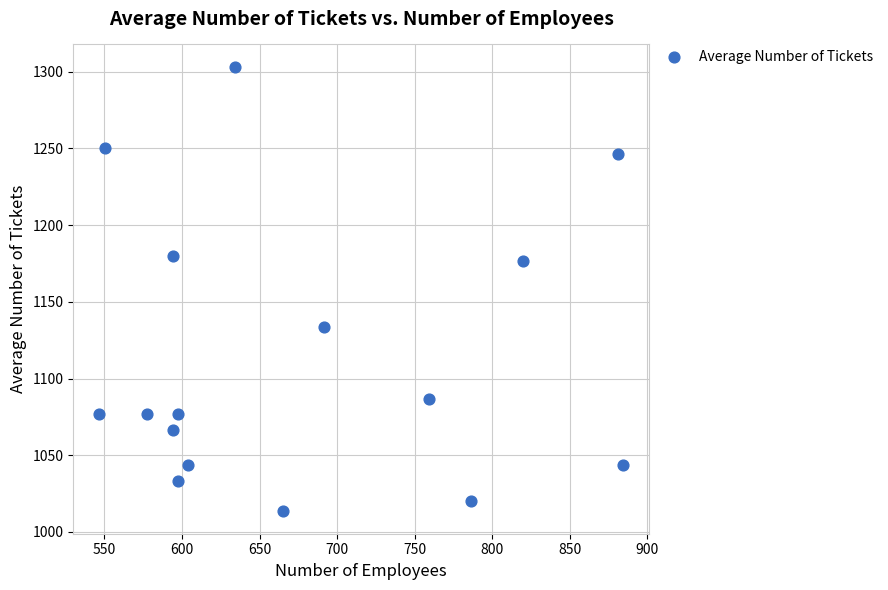

What Y value in the scatter plot is closest to 1158?

1176.7